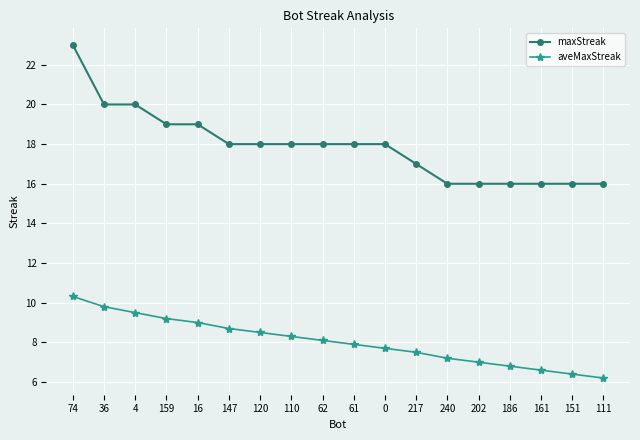

What is the difference between the maximum and minimum values in the aveMaxStreak series?

4.1